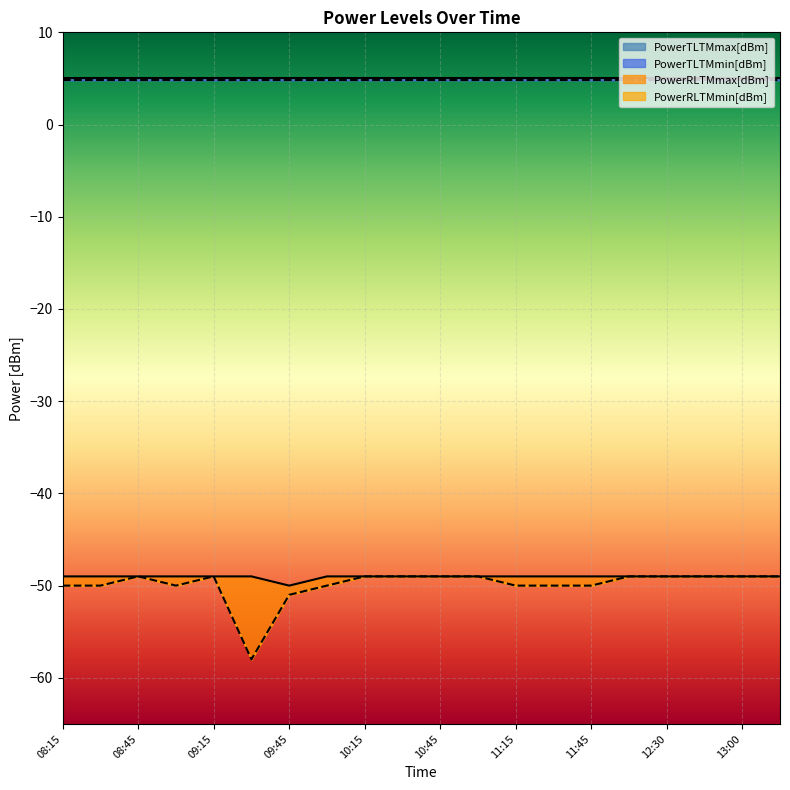

True or false: PowerRLTMmax[dBm] has more than 0 points higher than both neighbors.

False